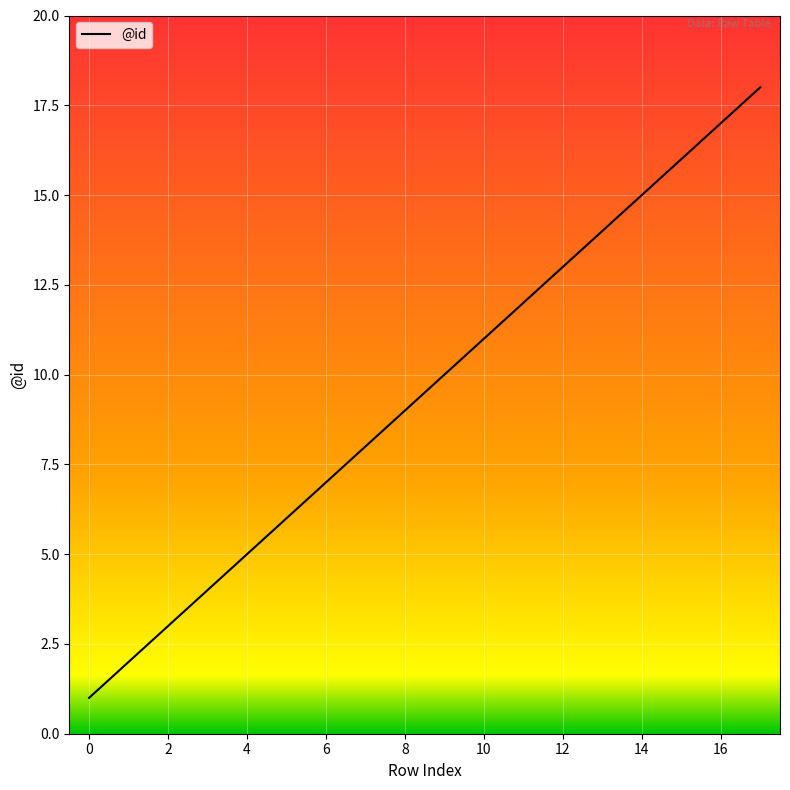

What is the difference between the maximum and minimum values?

17